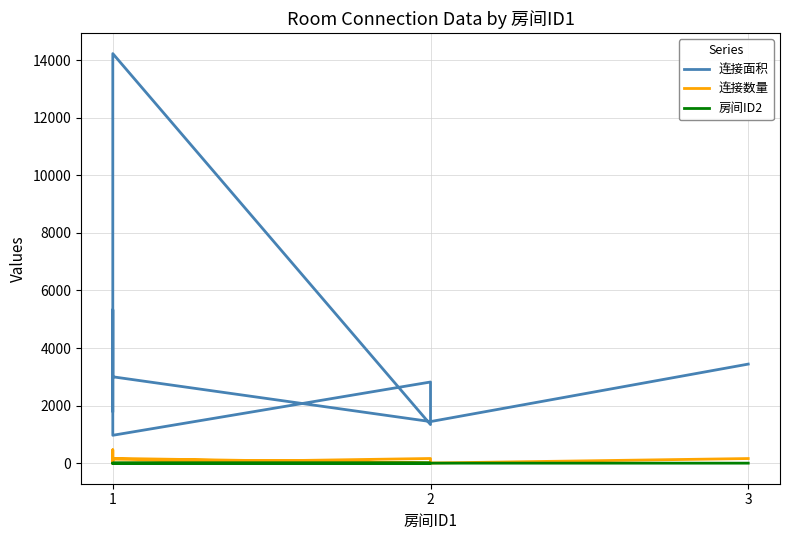

Count the number of data series in this chart.

3